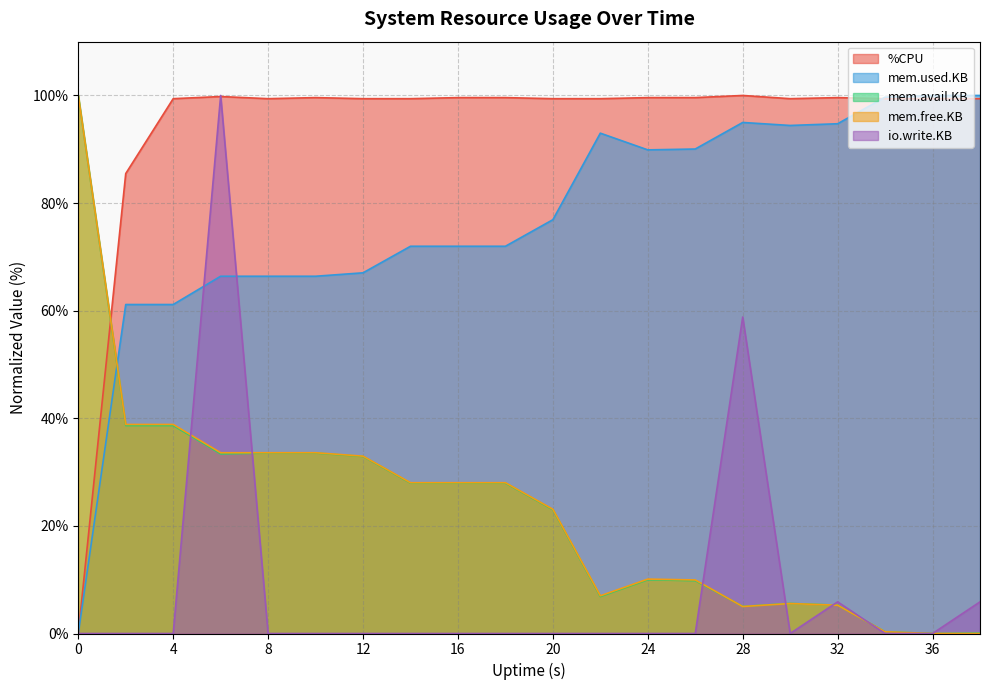

Which series has the largest total across all categories?

%CPU